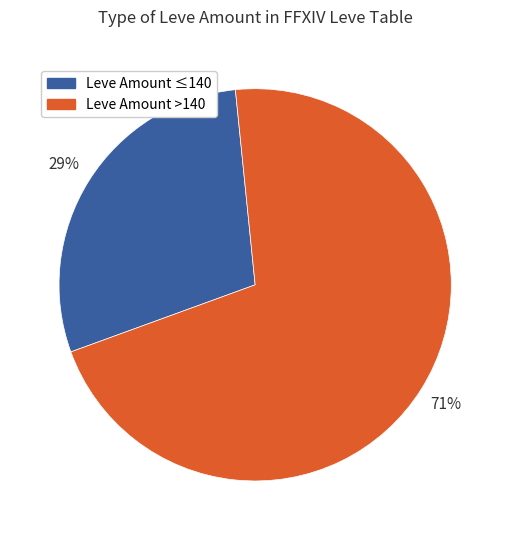

True or false: Leve Amount >140 accounts for 71% of the total.

True